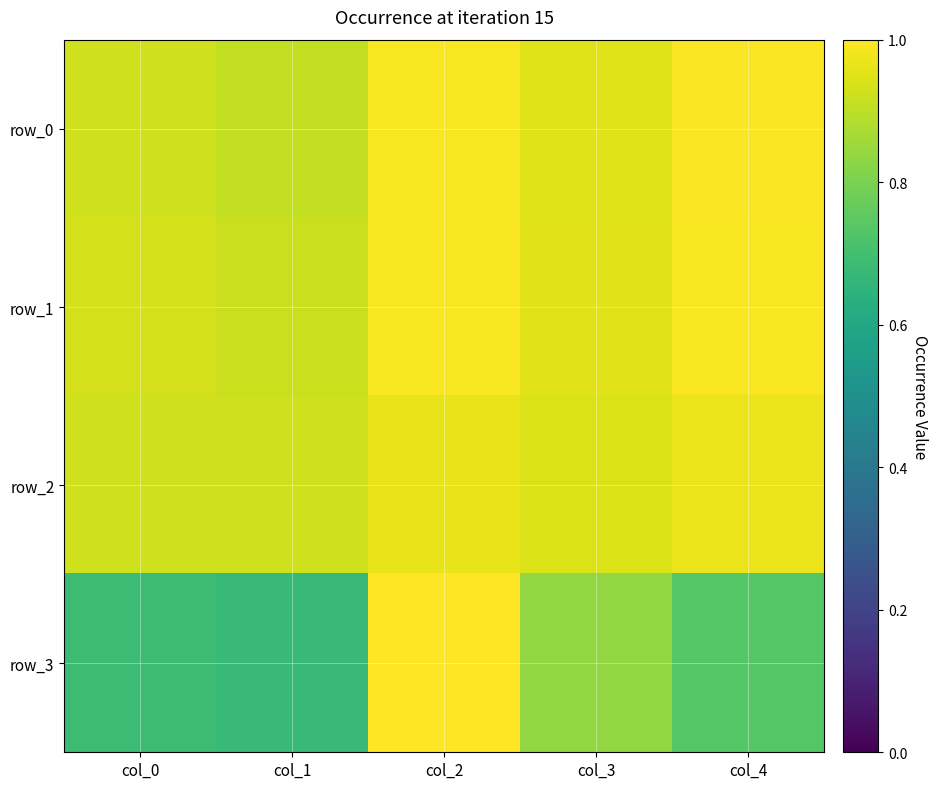

Reading left to right, what are all the values shown in this chart?

row_0: 0.9	0.9	1.0	0.9	1.0
row_1: 0.9	0.9	1.0	1.0	1.0
row_2: 0.9	0.9	1.0	0.9	1.0
row_3: 0.7	0.7	1.0	0.8	0.7